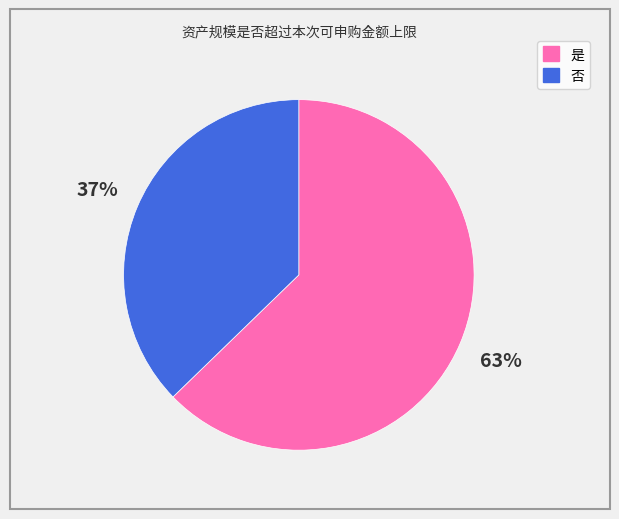

To the nearest percent, what is the combined percentage of 是 and 否?

100%